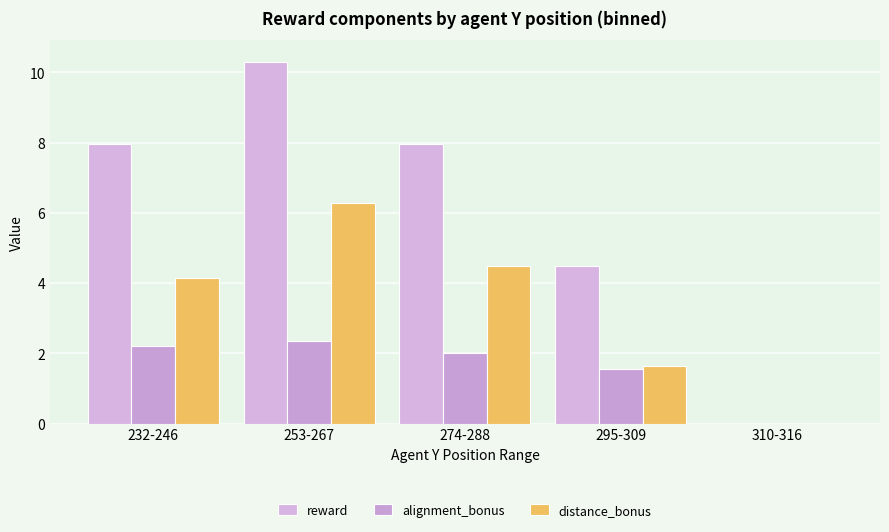

What is the minimum value shown in the chart?

-2.0